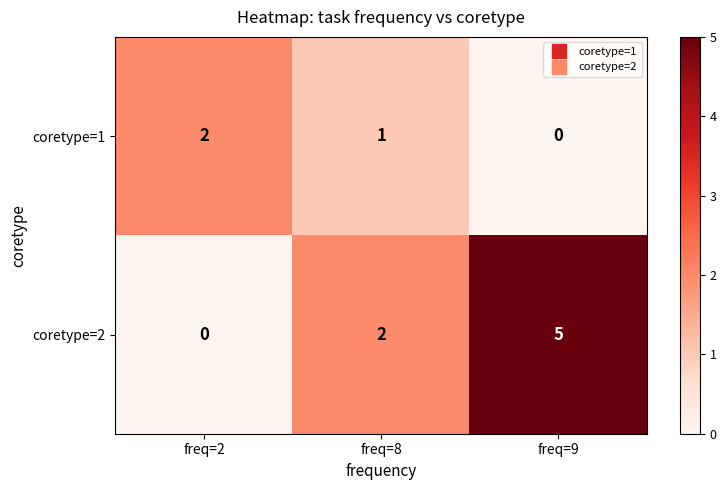

Reading left to right, list all the values displayed in this chart.

coretype=1: freq=2=2	freq=8=1	freq=9=0
coretype=2: freq=2=0	freq=8=2	freq=9=5